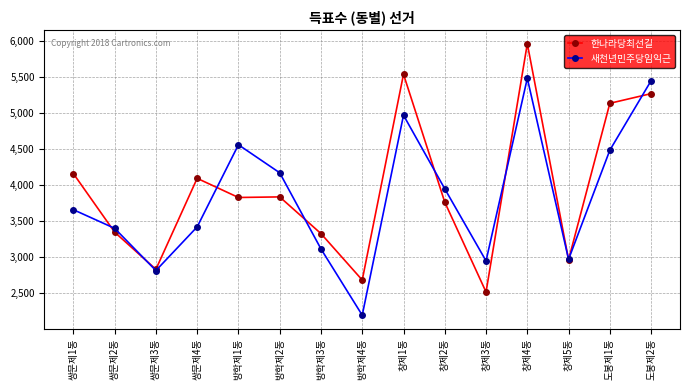

Which category has the highest value in the 한나라당최선길 series?

창제4동